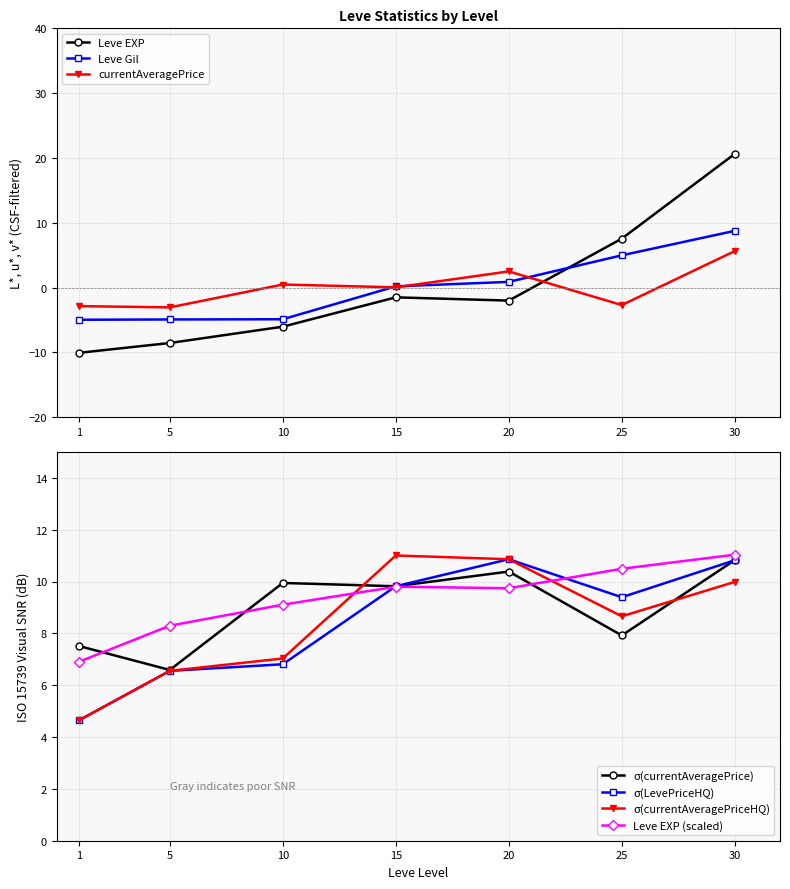

How many lines are shown in the chart?

3